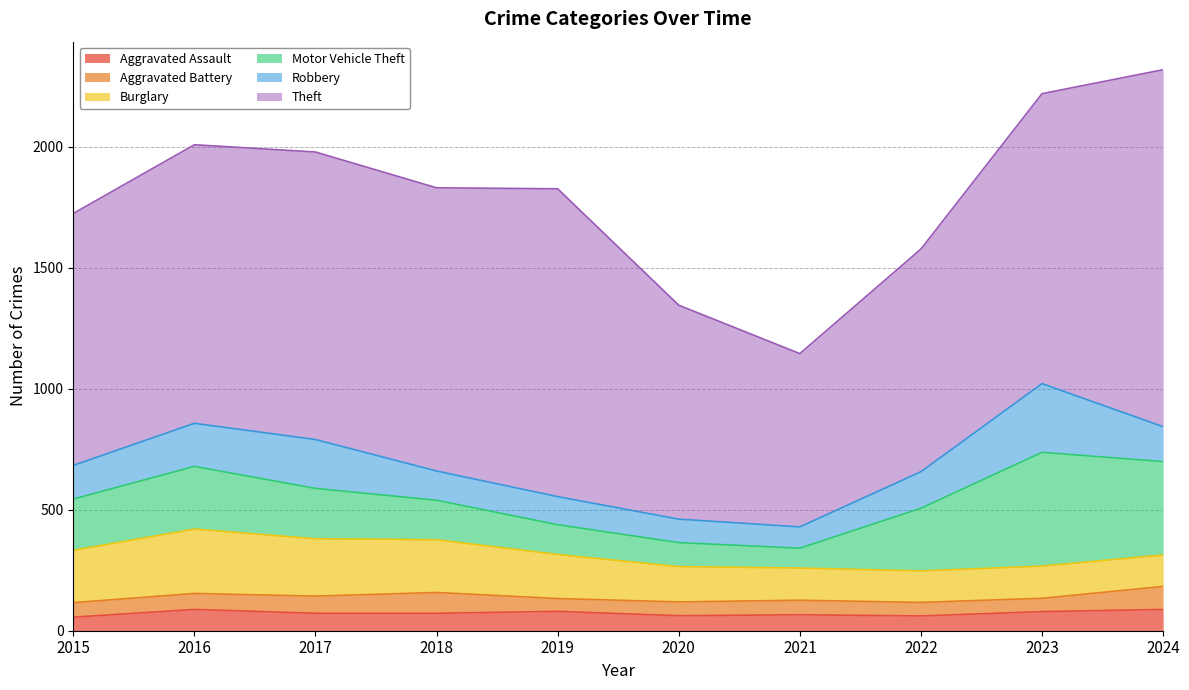

Does the chart have visible grid lines?

Yes